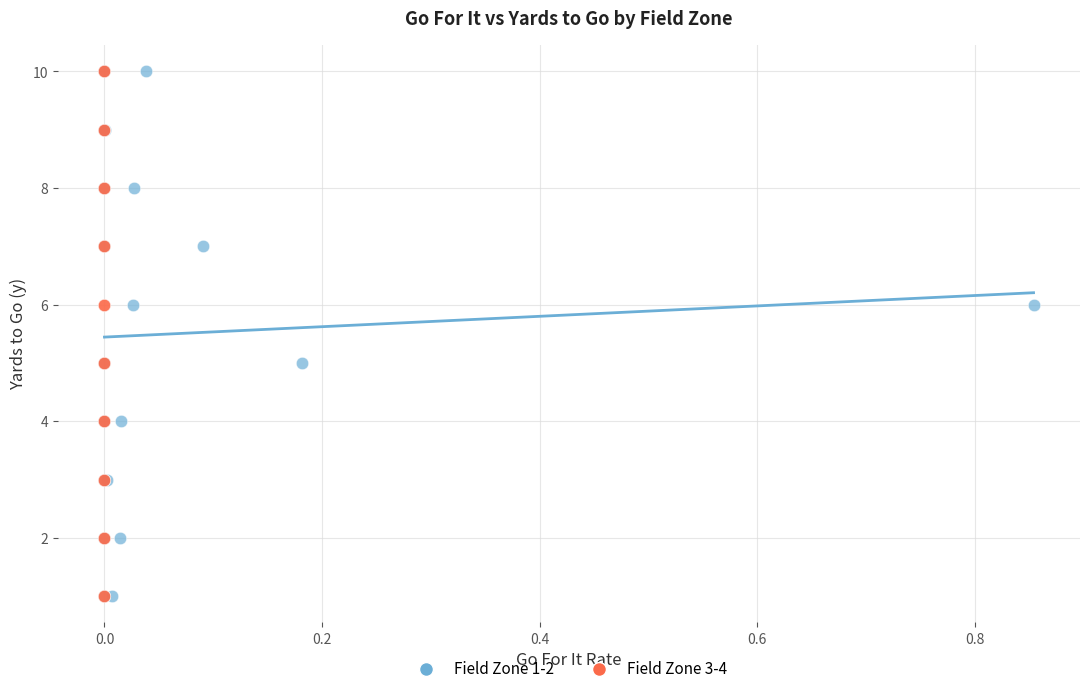

What are all the series names shown in the legend?

Field Zone 1-2, Field Zone 3-4